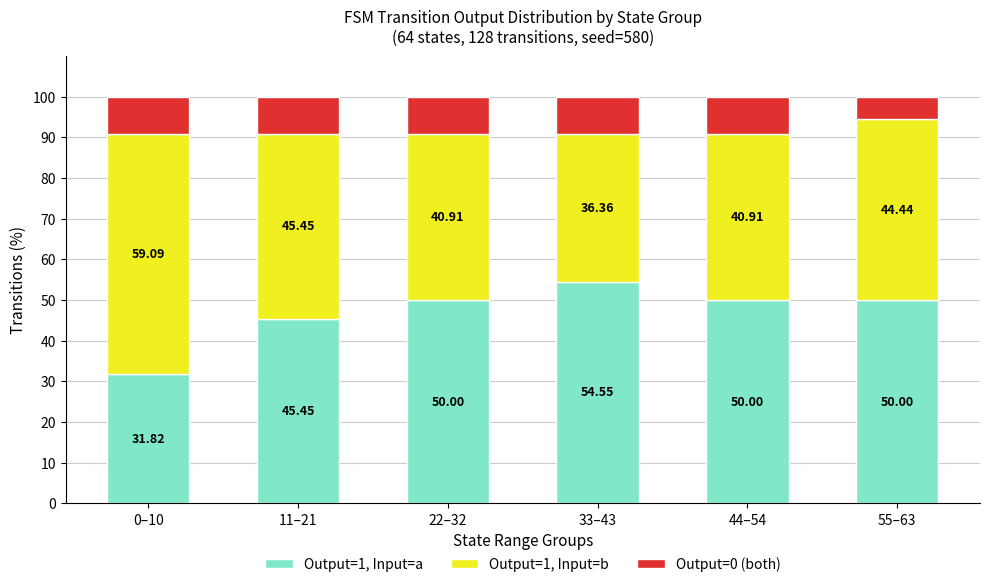

At which label does Output=1, Input=a reach its minimum?

0–10